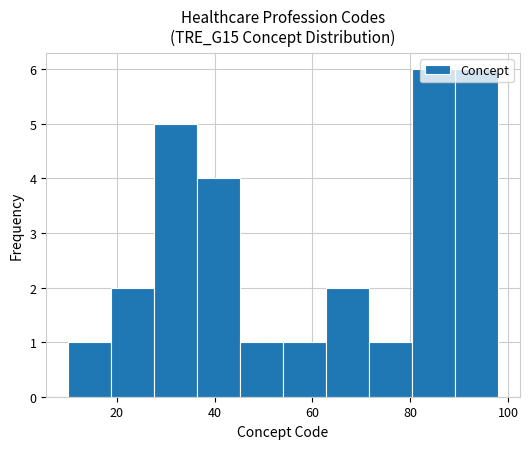

Reading left to right, list every bar in this chart as the range it spans on the x-axis followed by its height. Neither the bar edges nor the heights are printed on the chart, so give them approximately, as read against the axes.

10.0 to 18.8: 1
18.8 to 27.6: 2
27.6 to 36.4: 5
36.4 to 45.2: 4
45.2 to 54.0: 1
54.0 to 62.8: 1
62.8 to 71.6: 2
71.6 to 80.4: 1
80.4 to 89.2: 6
89.2 to 98.0: 6